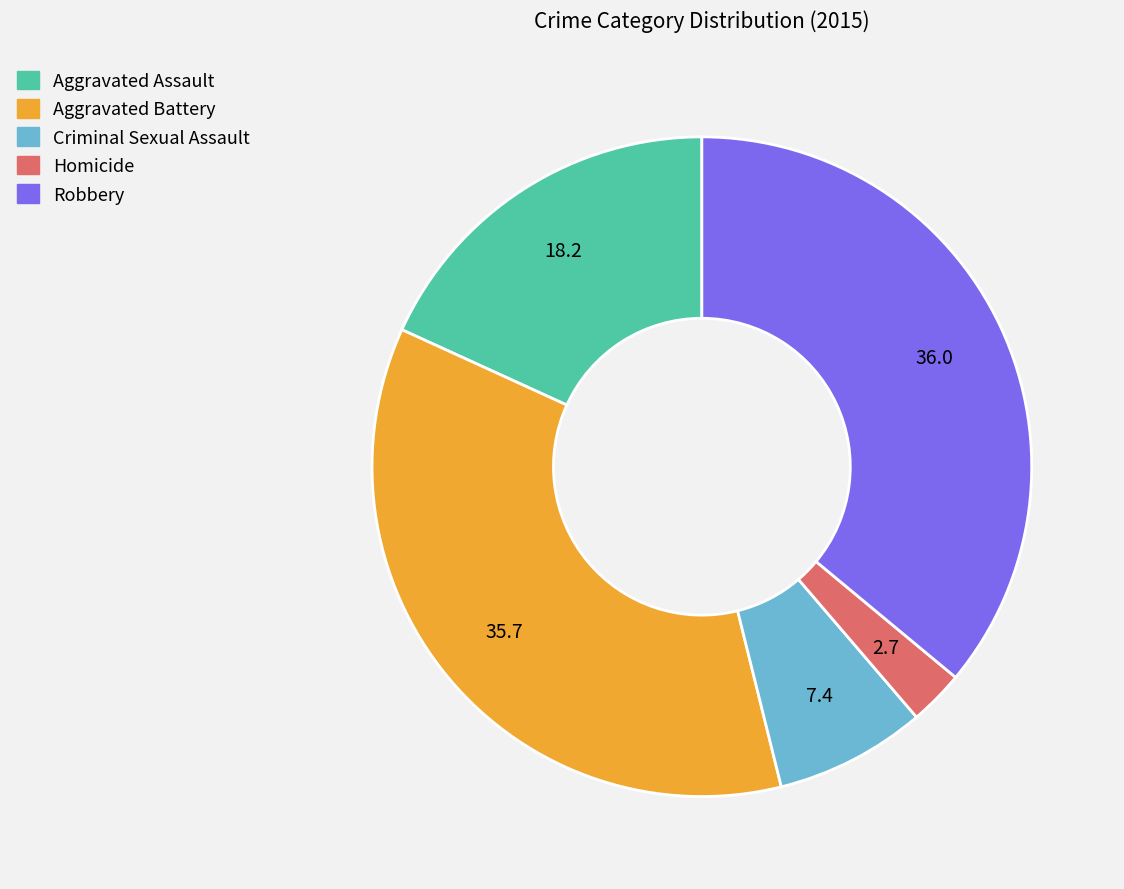

Does Robbery represent more than half of the total?

No